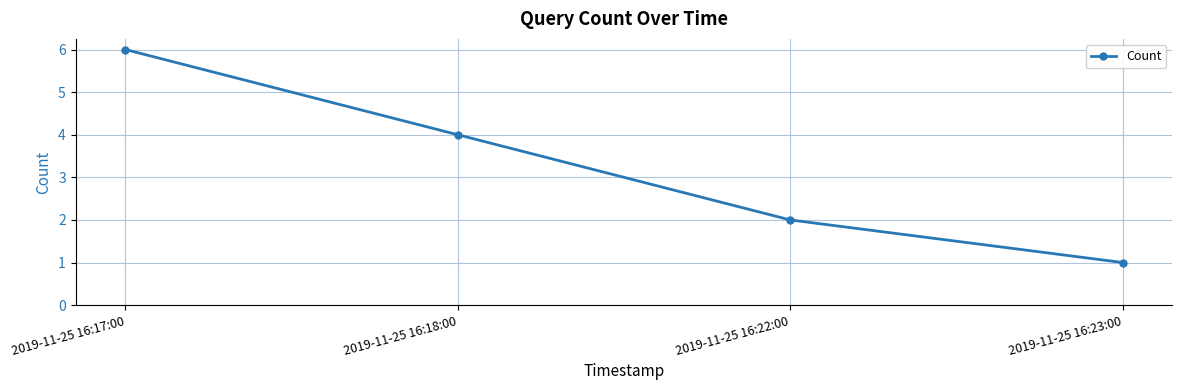

List the labels in order of value, largest first.

2019-11-25 16:17:00, 2019-11-25 16:18:00, 2019-11-25 16:22:00, 2019-11-25 16:23:00